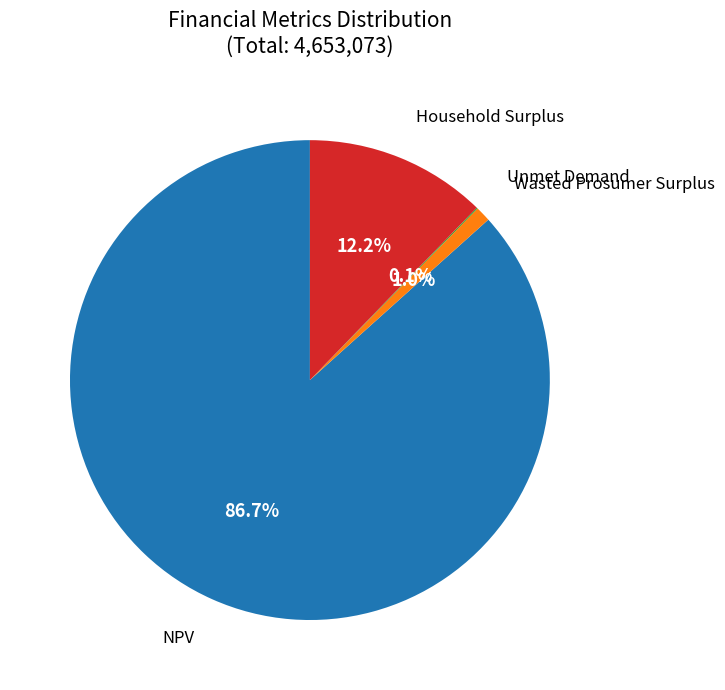

What is the smallest slice in the pie chart?

Unmet Demand